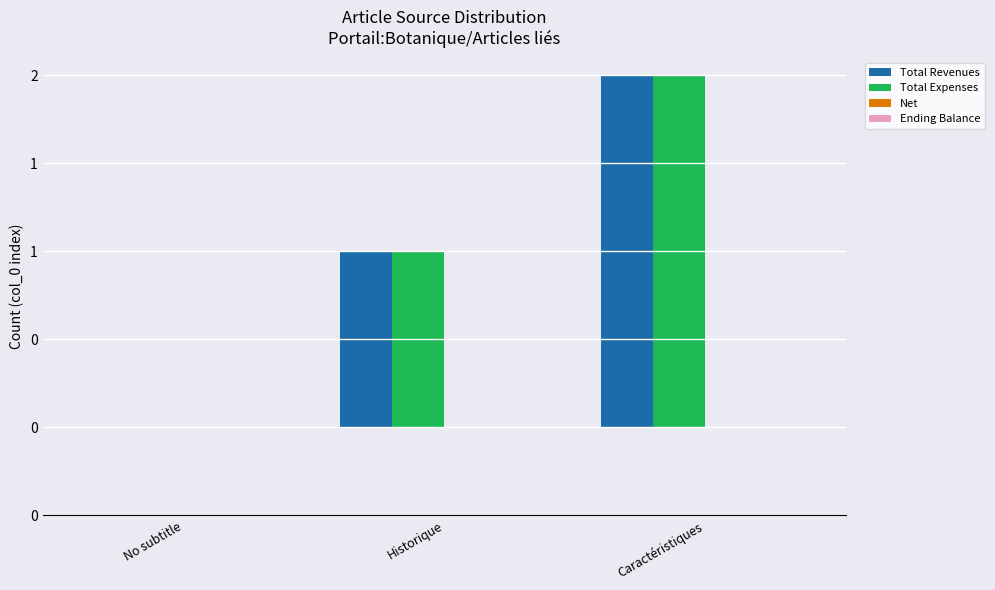

Are the bars grouped side by side (vs. stacked)?

Yes